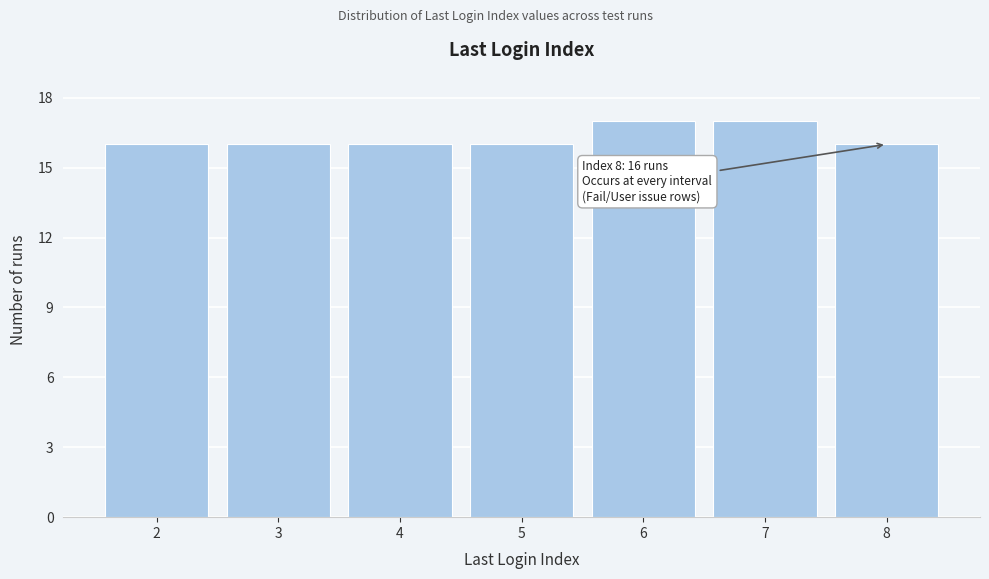

Reading left to right, list all the values displayed in this chart.

2=16	3=16	4=16	5=16	6=17	7=17	8=16